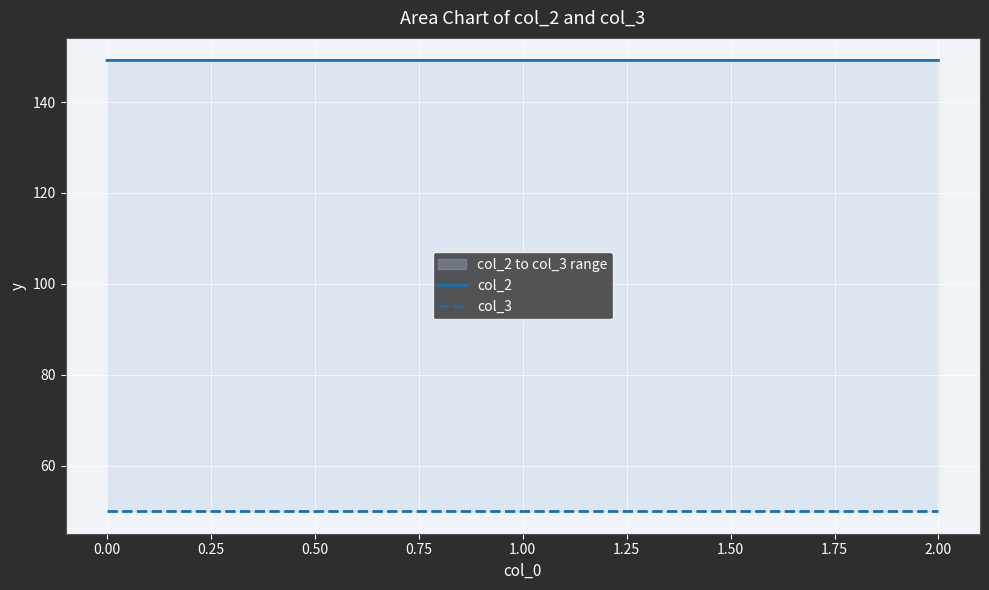

What is the lowest value of the col_2 series?

149.2